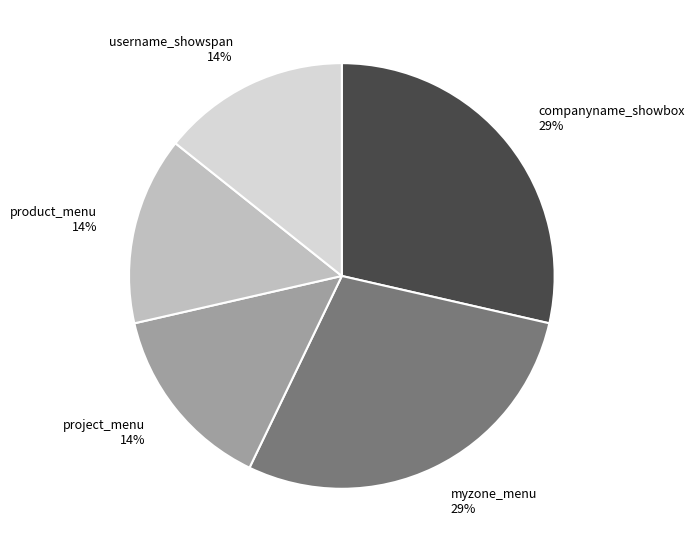

True or false: product_menu accounts for 8% of the total.

False